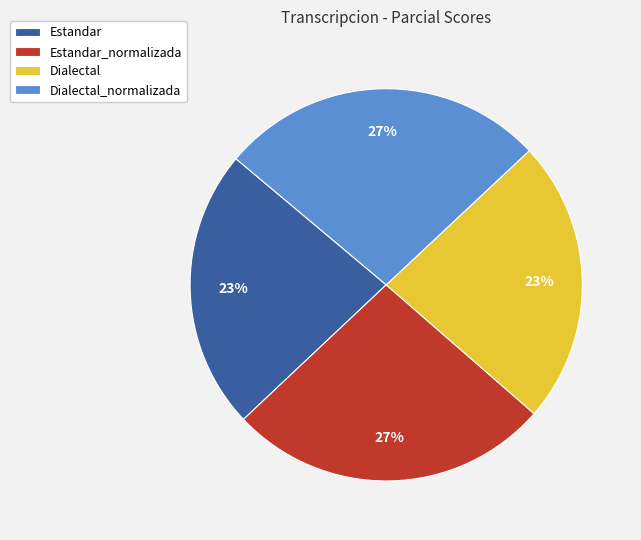

How many slices are in this pie chart?

4